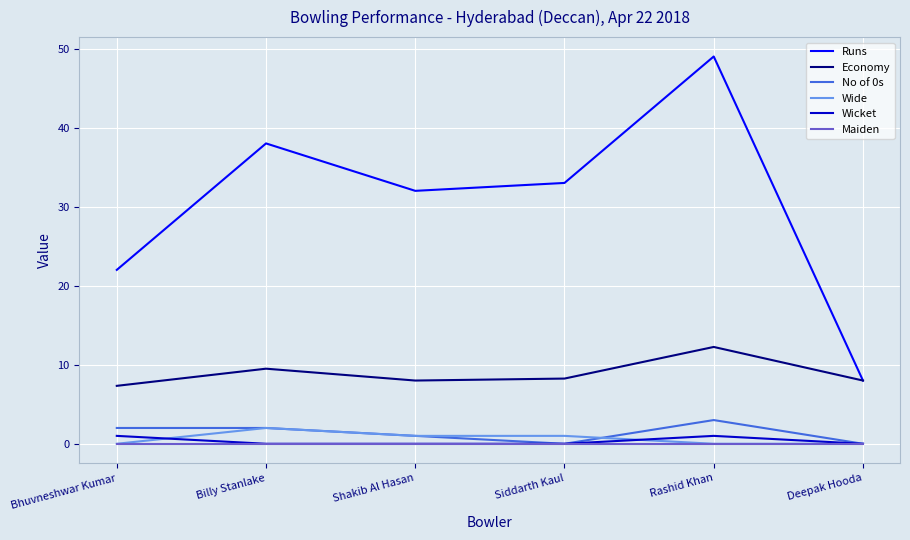

Which series changed the most between Billy Stanlake and Rashid Khan?

Runs